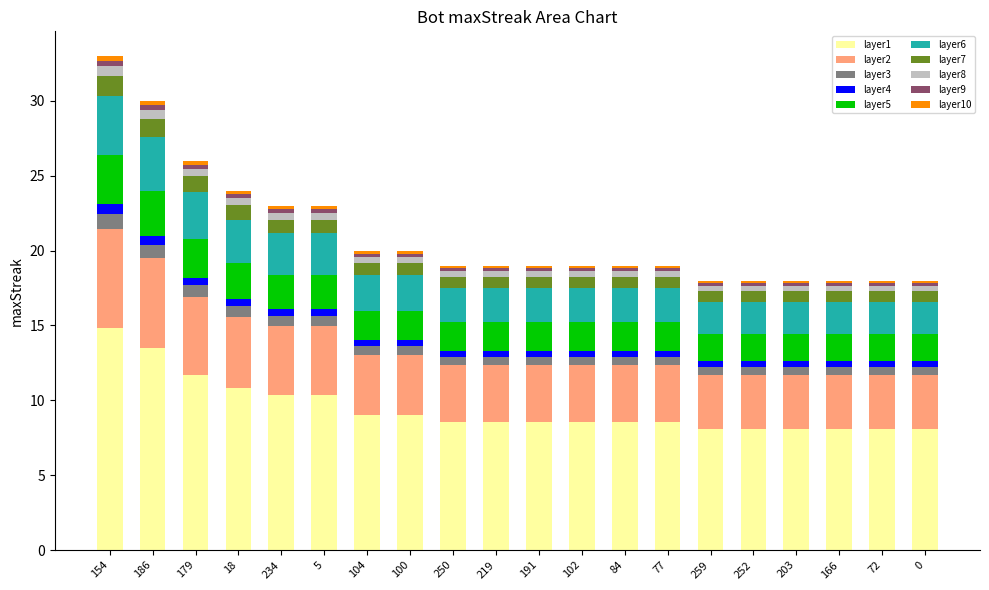

What is the lowest value of the layer1 series?

8.1